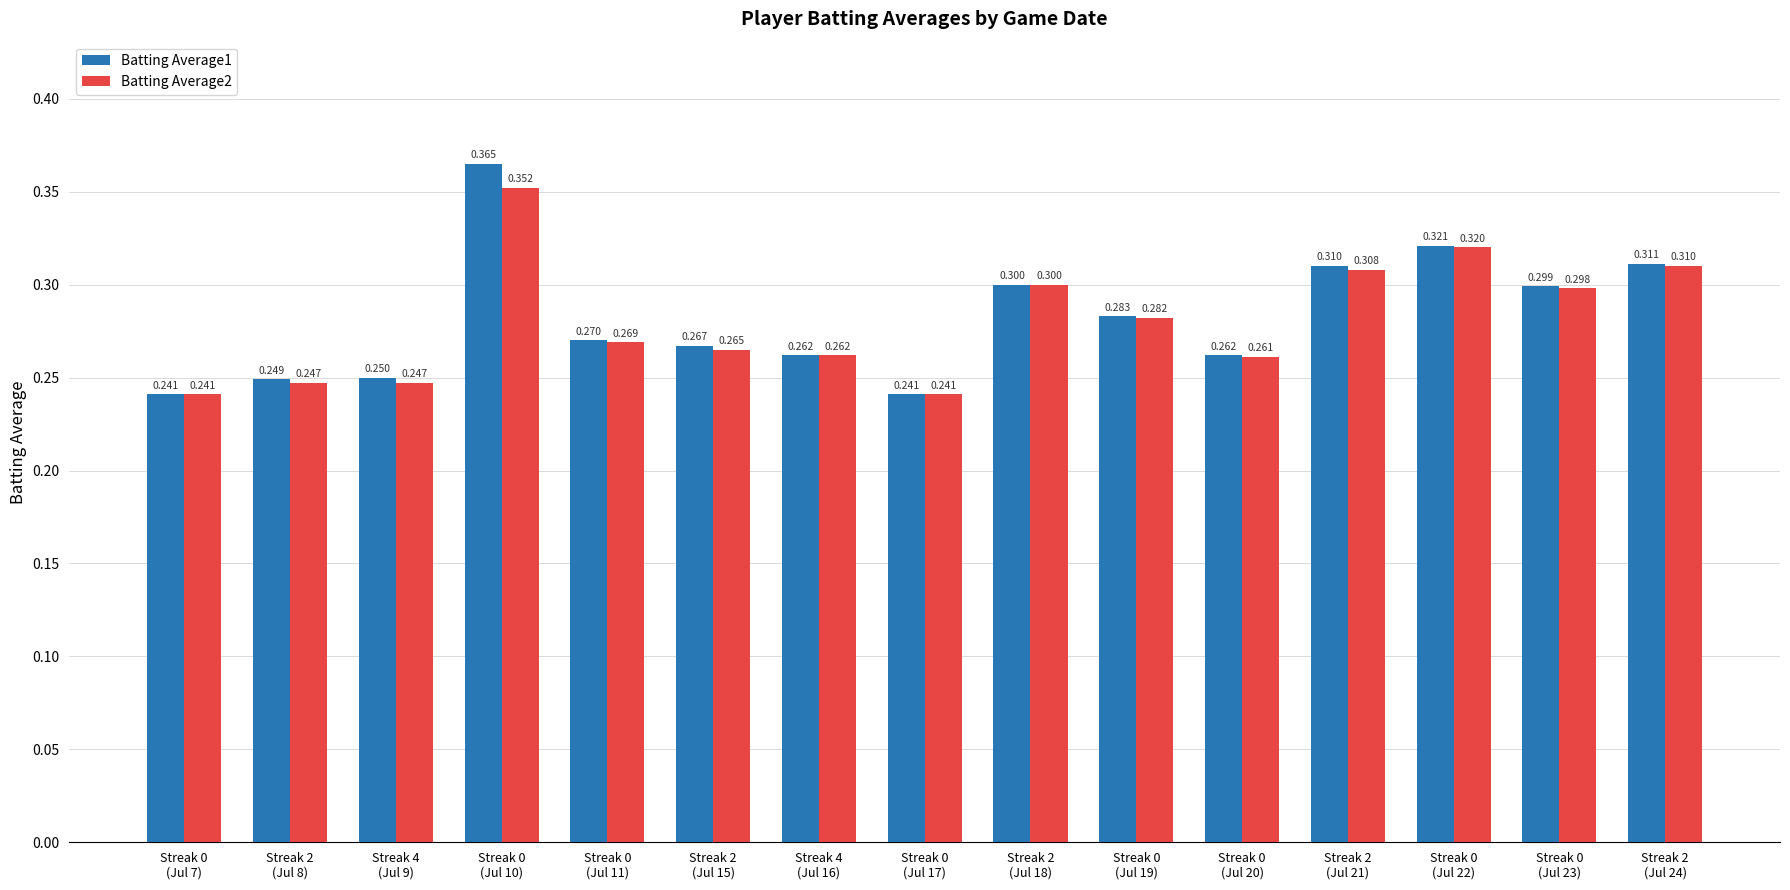

Rank the series by their average value, from highest to lowest.

Batting Average1, Batting Average2